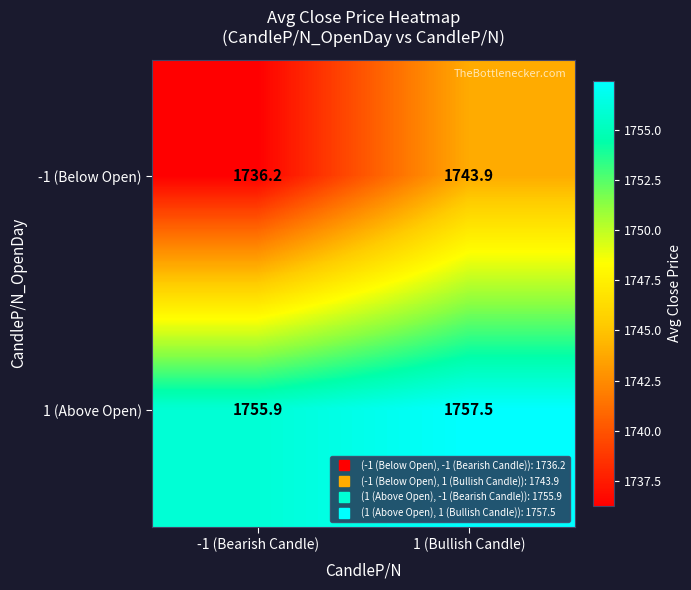

What is the difference between the highest and lowest values at 1 (Bullish Candle)?

13.6